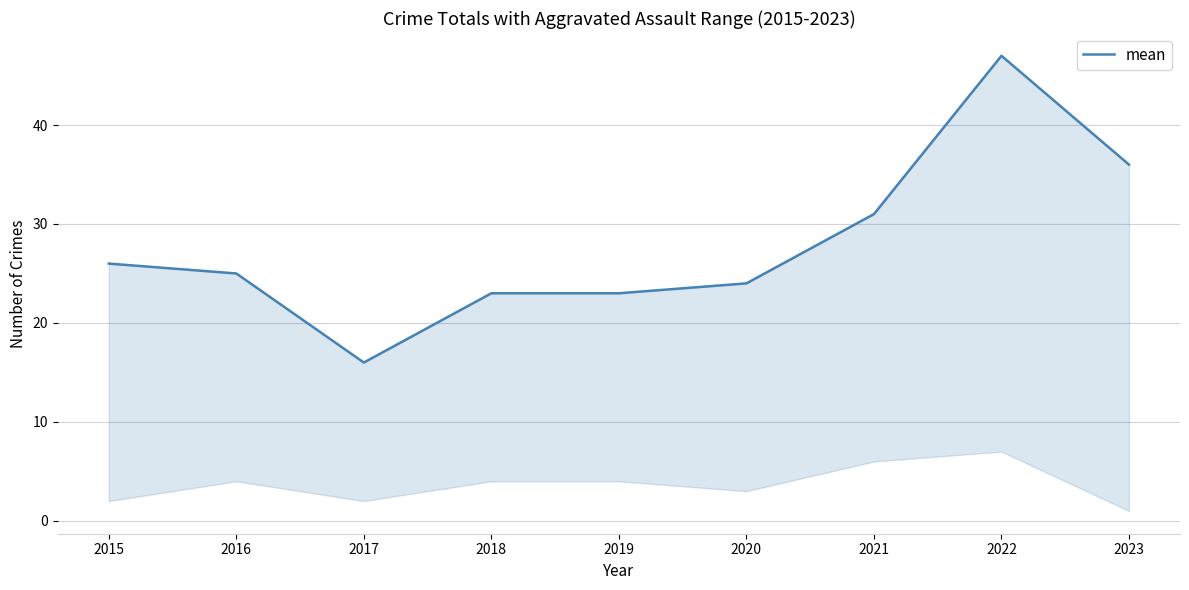

How many values exceed 25?

4